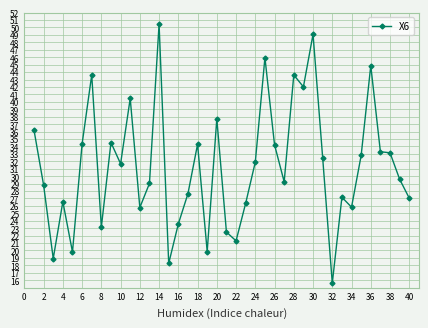

What is the value of the 31st point from the left?

32.5